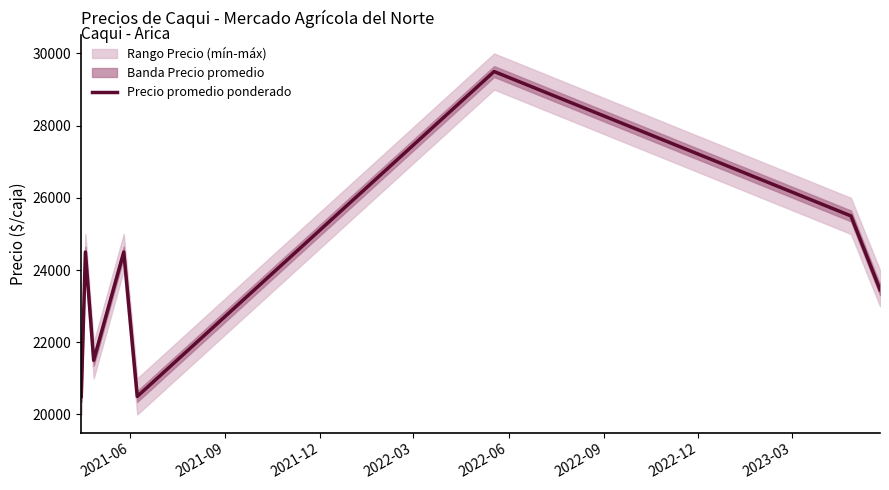

What is the maximum value for Precio promedio ponderado?

29500